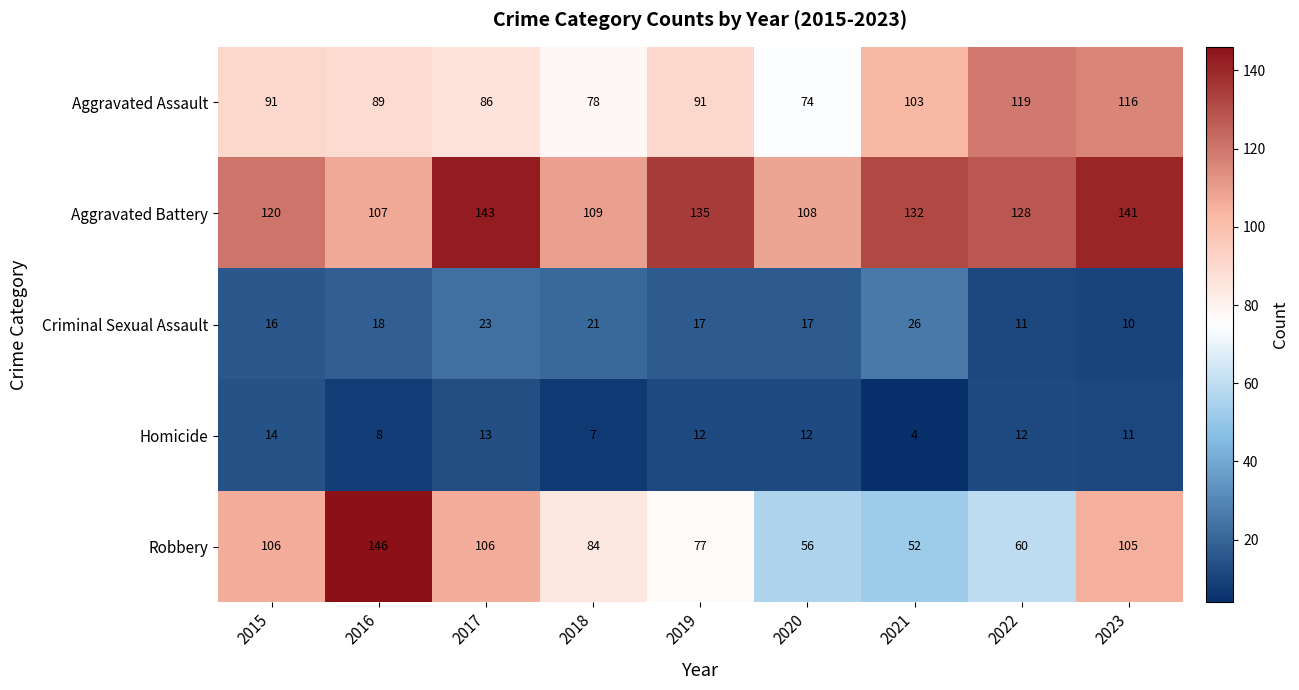

How many categories are shown in the chart?

9